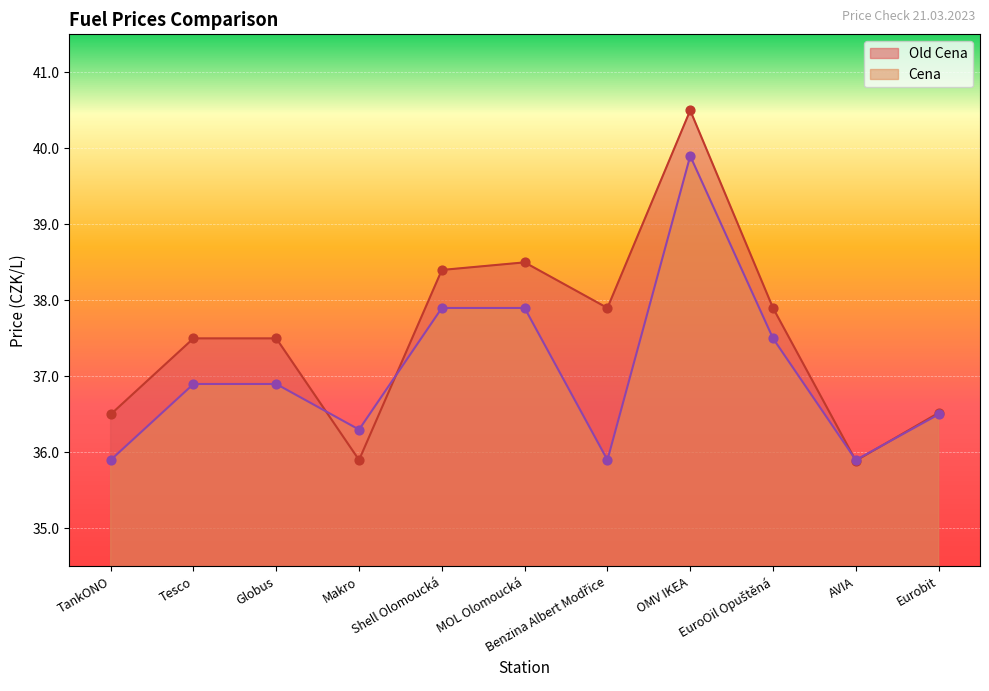

What is the total value across all series at EuroOil Opuštěná?

75.4